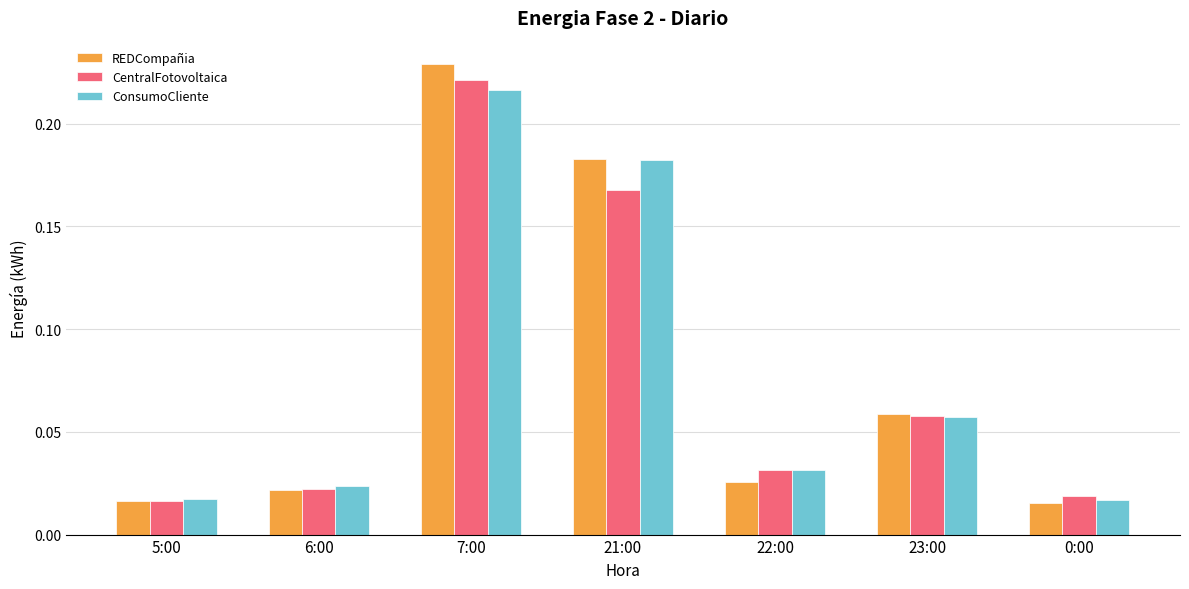

Which label corresponds to the largest value in the chart?

7:00